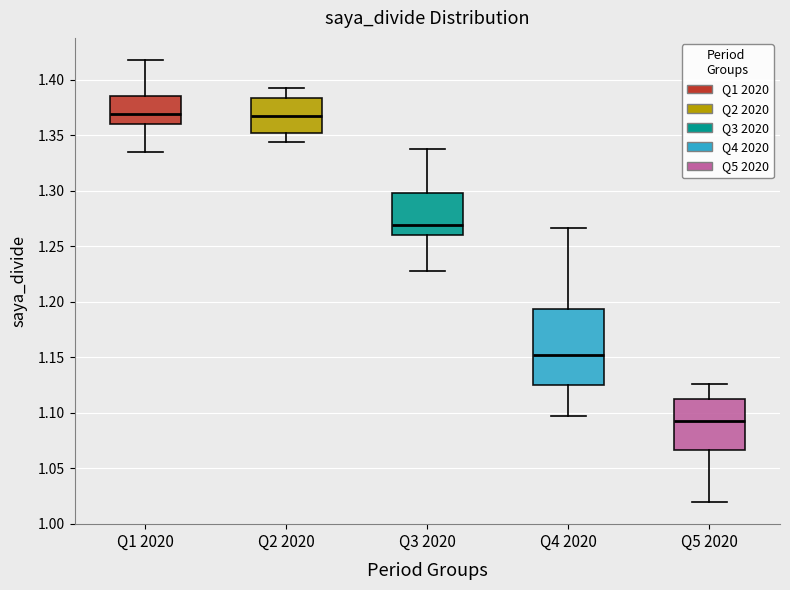

Reading left to right, read every box against the y-axis: the position of its median line, the range the box covers, and the ends of its whiskers. The values are not printed on the chart, so give them approximately, as read against the axis.

Q1 2020: median 1.370, box 1.360 to 1.385, whiskers 1.335 to 1.420
Q2 2020: median 1.370, box 1.350 to 1.385, whiskers 1.345 to 1.395
Q3 2020: median 1.270, box 1.260 to 1.300, whiskers 1.230 to 1.340
Q4 2020: median 1.150, box 1.125 to 1.195, whiskers 1.095 to 1.265
Q5 2020: median 1.090, box 1.065 to 1.110, whiskers 1.020 to 1.125